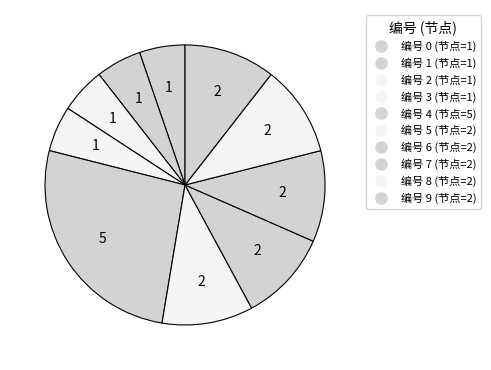

Count the number of slices in the pie.

10